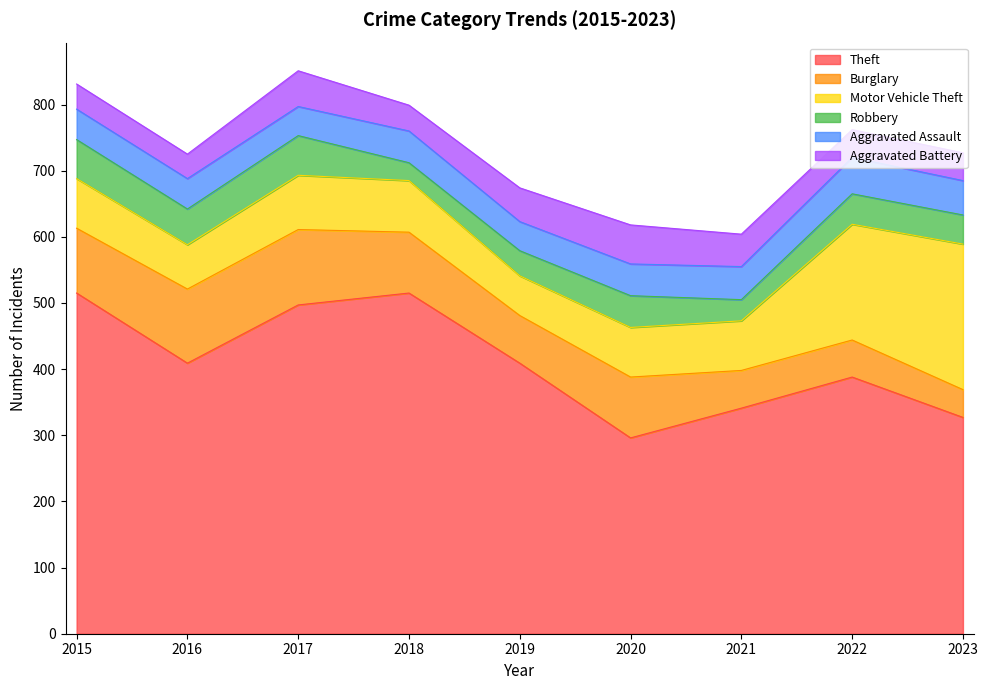

Where is Theft nearest to the value 405?

2016